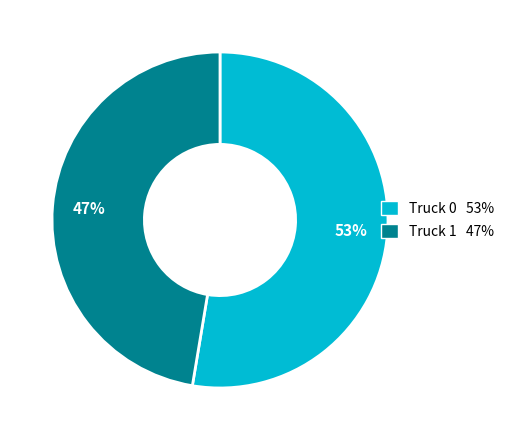

To the nearest percent, what portion does Truck 0 represent?

53%